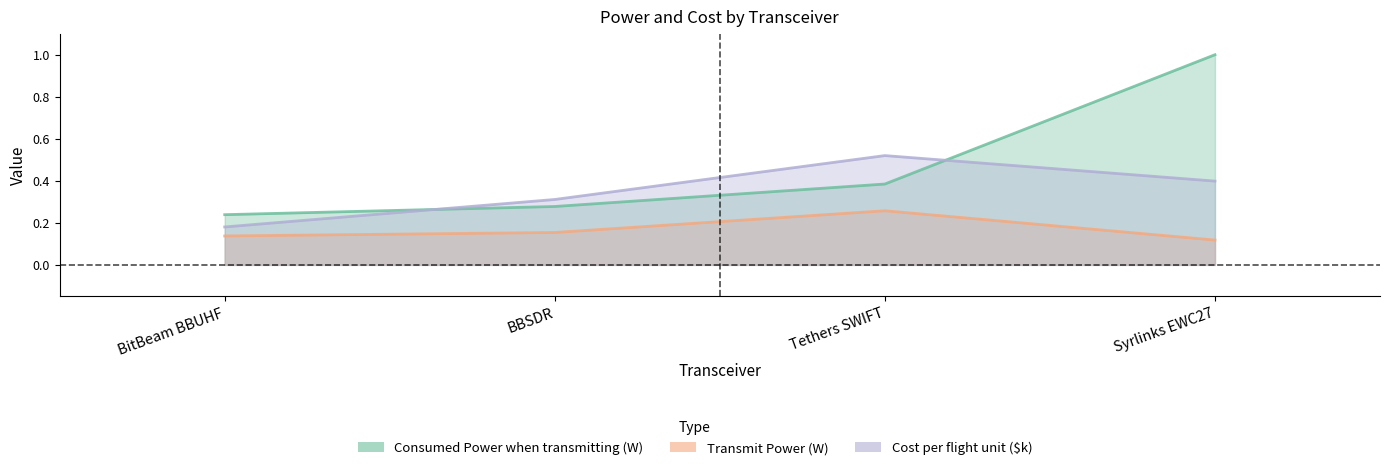

At which category is the sum across all series the highest?

Syrlinks EWC27